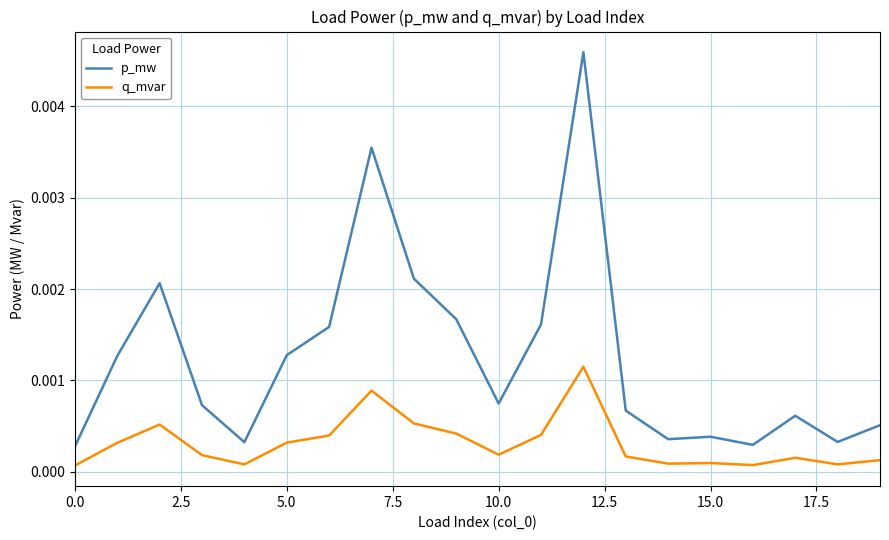

True or false: q_mvar and p_mw cross at least once.

False